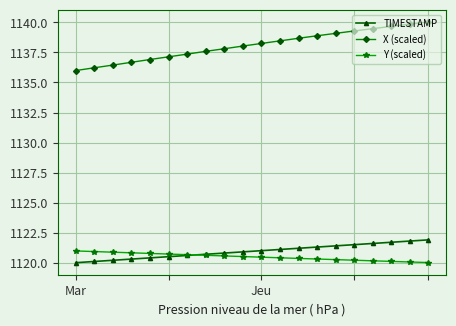

Which series has the largest total across all categories?

X (scaled)